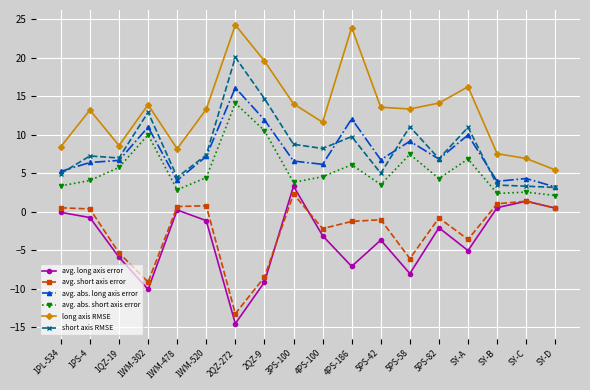

How many data points in avg. long axis error are above -2?

8